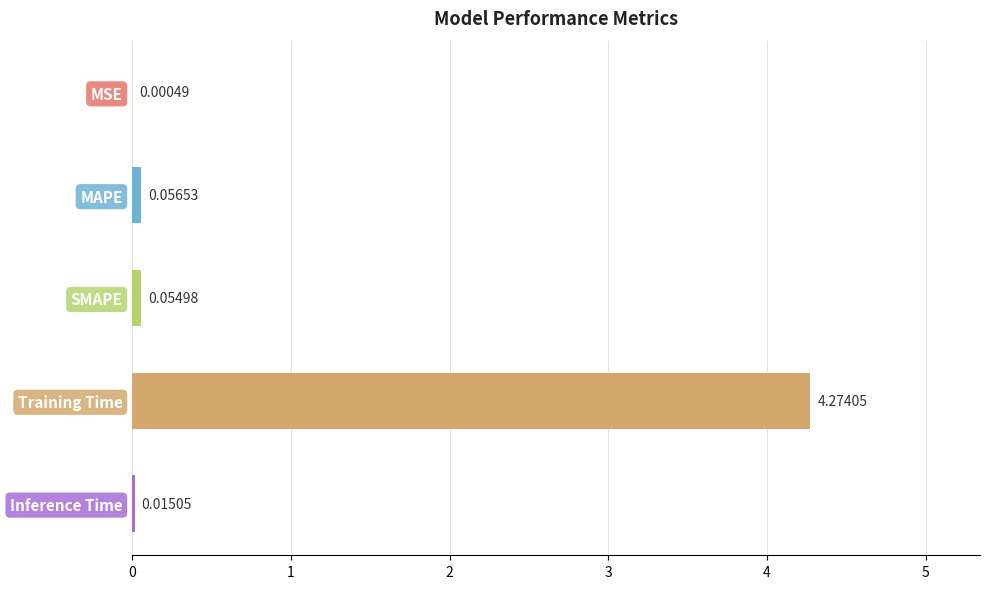

Where is the data nearest to the value 2?

MAPE